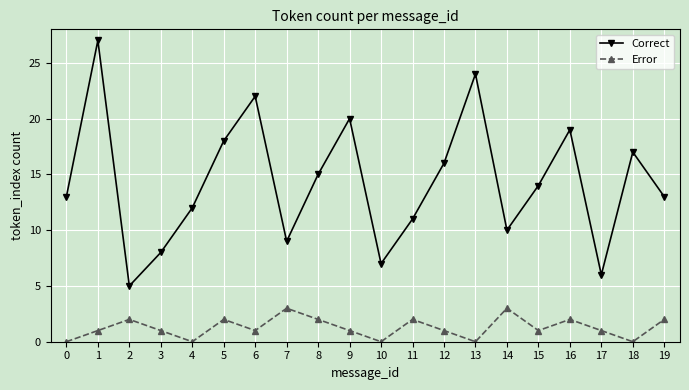

How many categories are shown in the chart?

20